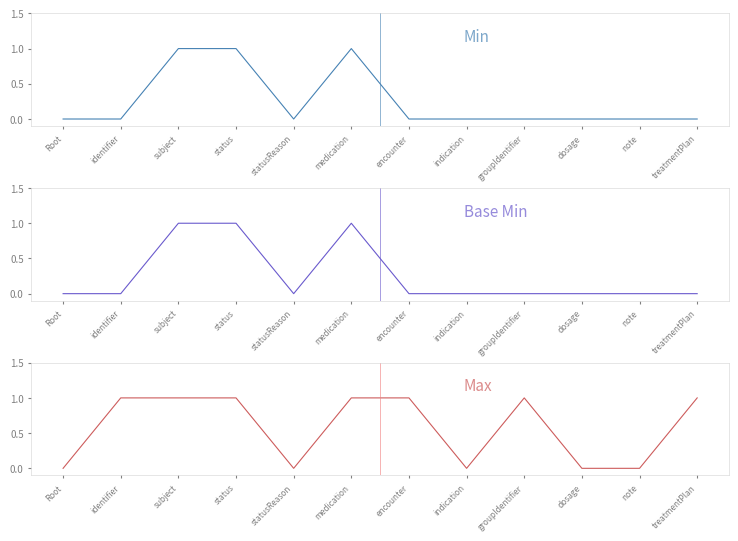

Which category has the highest value across all series?

subject